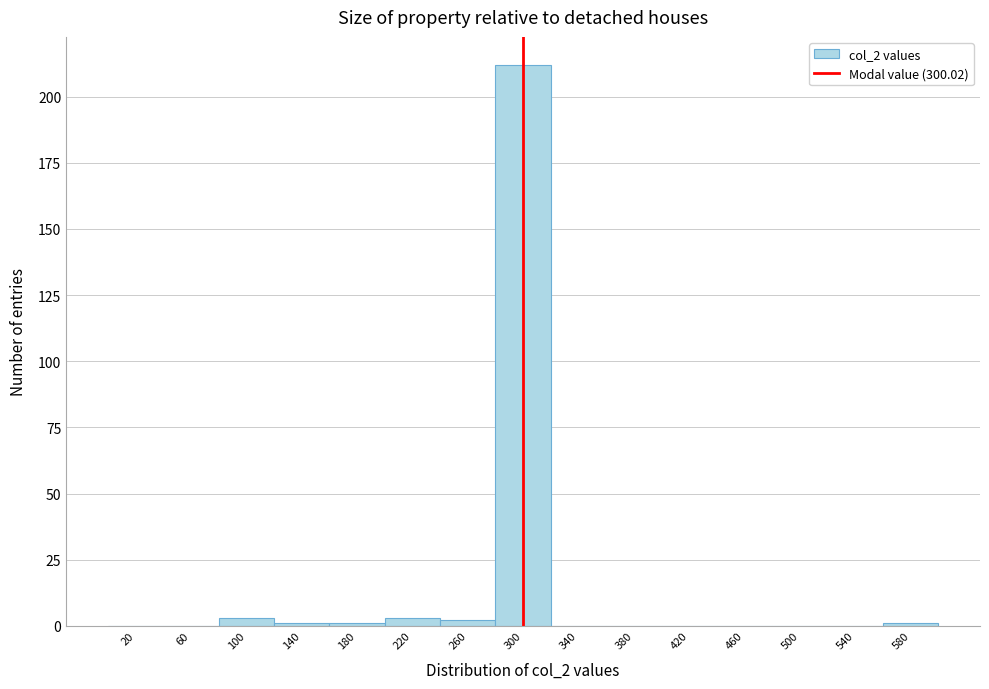

Reading left to right, transcribe this chart: for each bar, give the range it covers on the x-axis and its height. The values are not printed on the chart, so give them approximately, as read against the axis.

0 to 40: 0
40 to 80: 0
80 to 120: under 5
120 to 160: under 5
160 to 200: under 5
200 to 240: under 5
240 to 280: under 5
280 to 320: 210
320 to 360: 0
360 to 400: 0
400 to 440: 0
440 to 480: 0
480 to 520: 0
520 to 560: 0
560 to 600: under 5